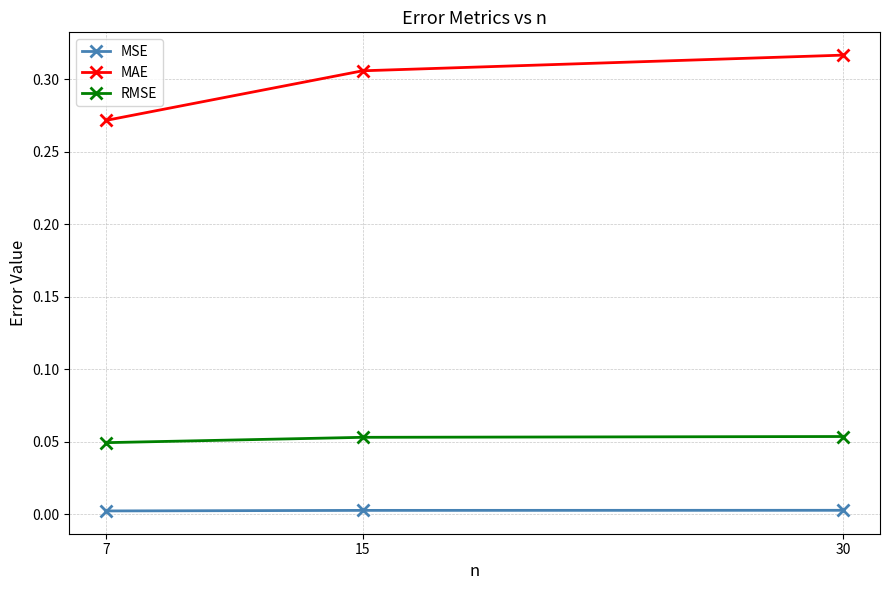

Which series changed the most between 7 and 30?

MAE